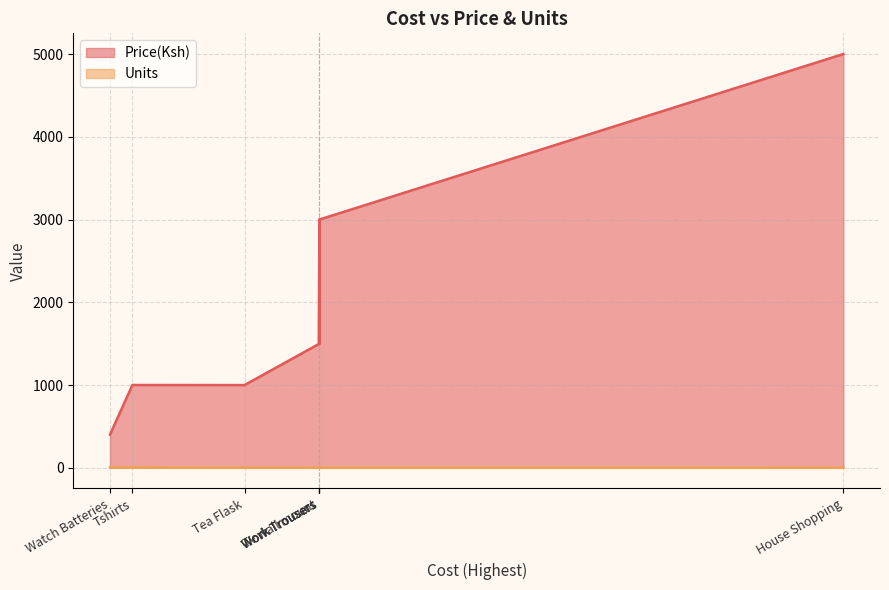

At which category is the sum across all series the highest?

House Shopping